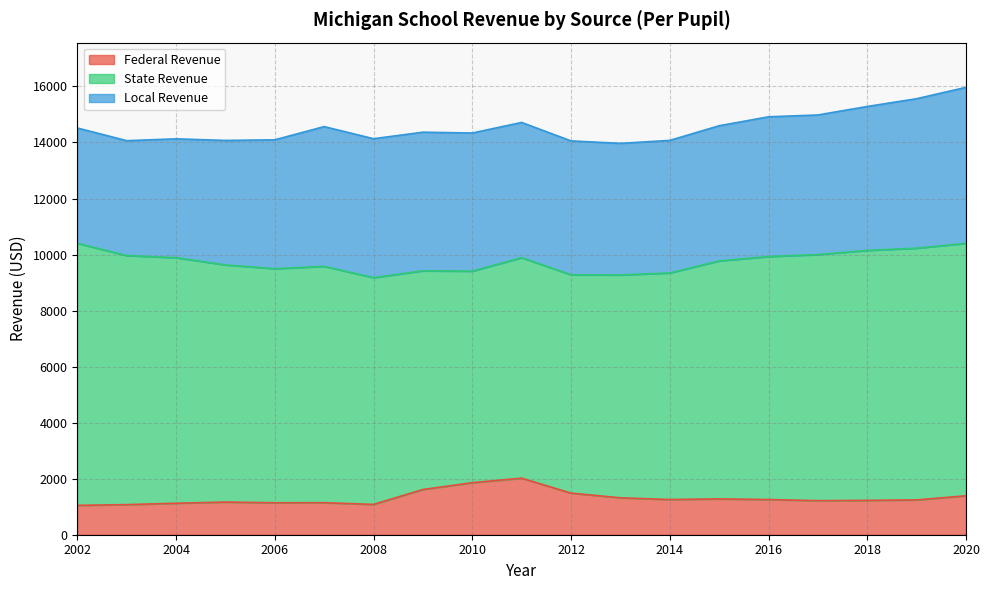

What are all the series names shown in the legend?

Federal Revenue, State Revenue, Local Revenue